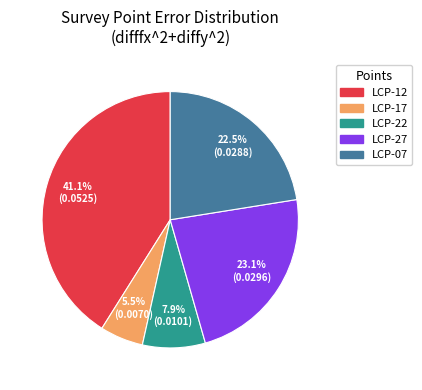

Does any single category account for the majority?

No